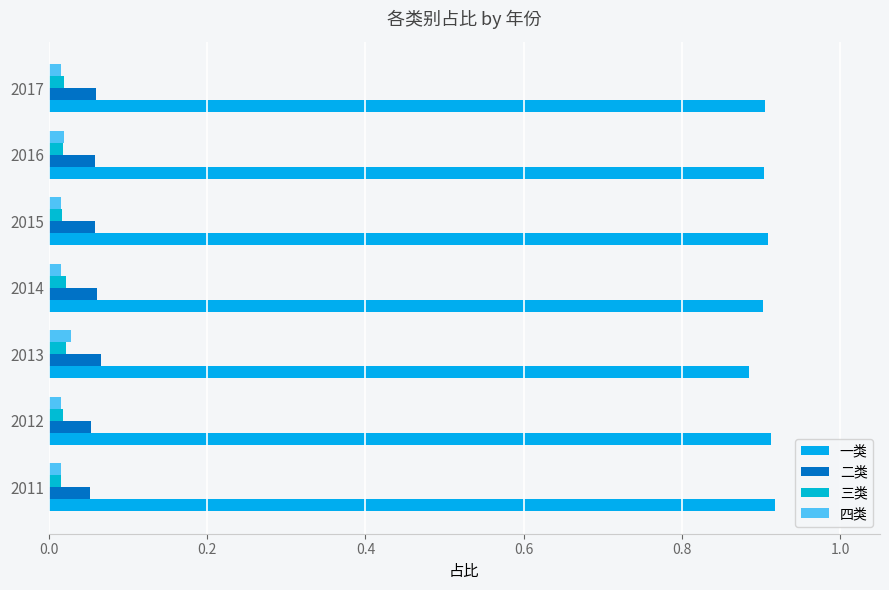

Which series has the largest total across all categories?

一类